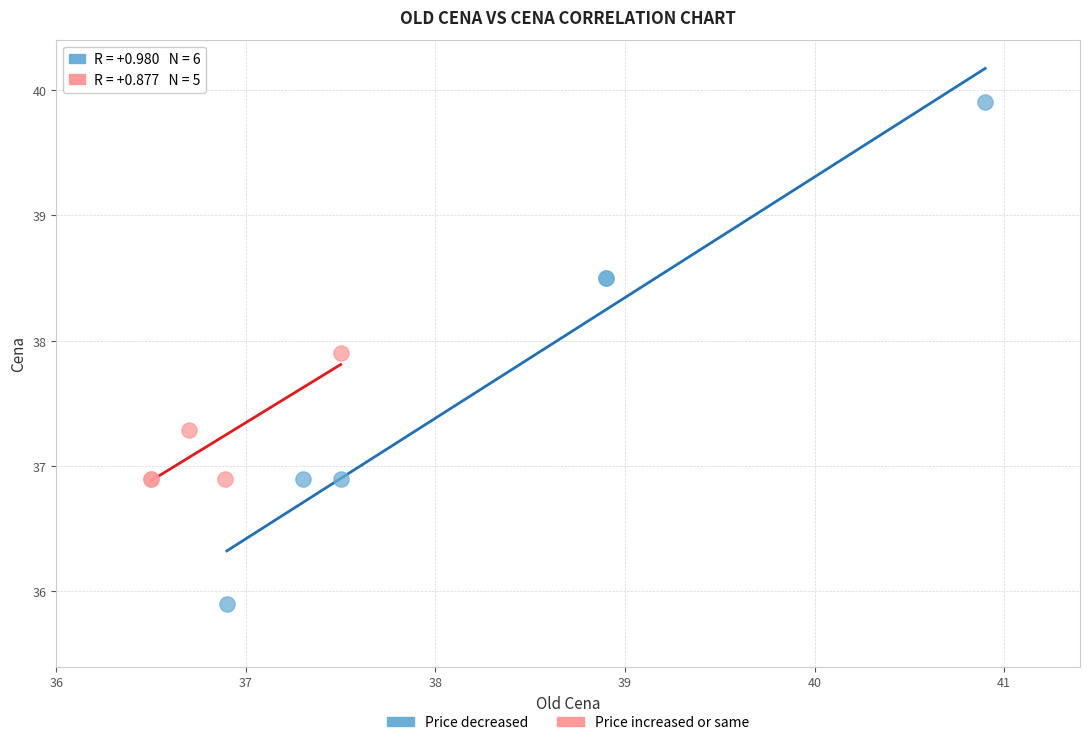

Which series reaches the minimum Y coordinate?

Price decreased